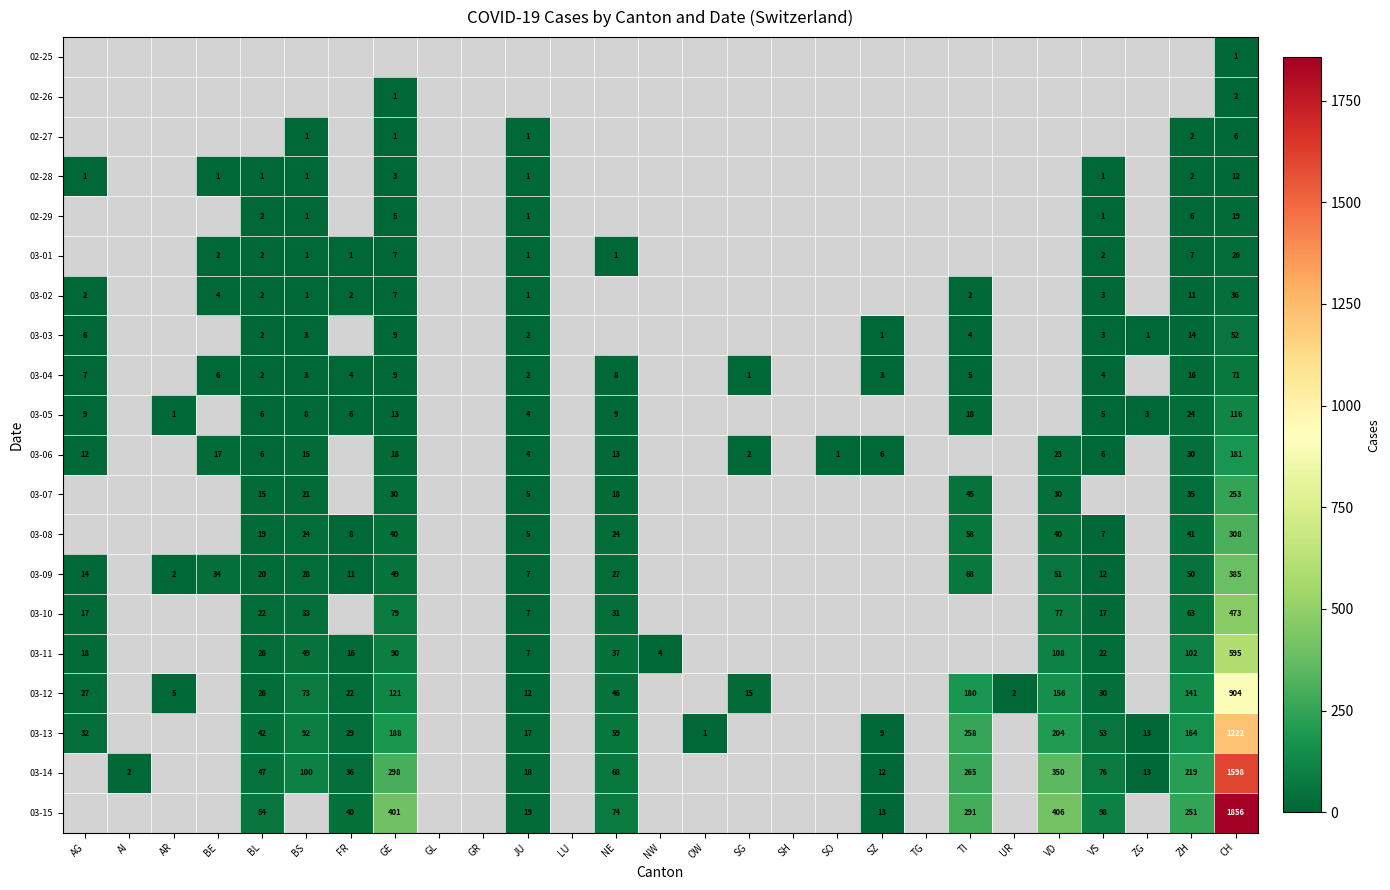

The value of 03-10 at GE is 43. True or false?

False